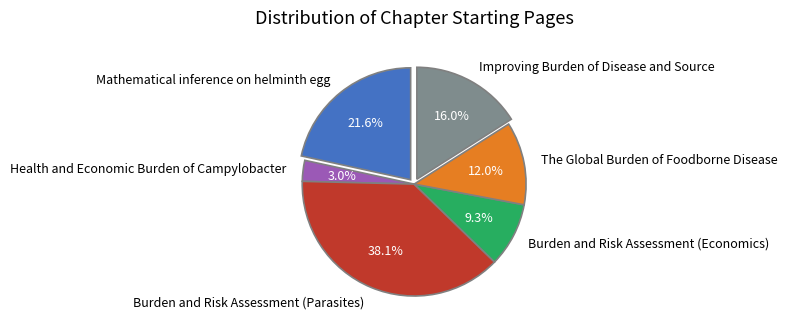

Which slice is the largest?

Burden and Risk Assessment (Parasites)